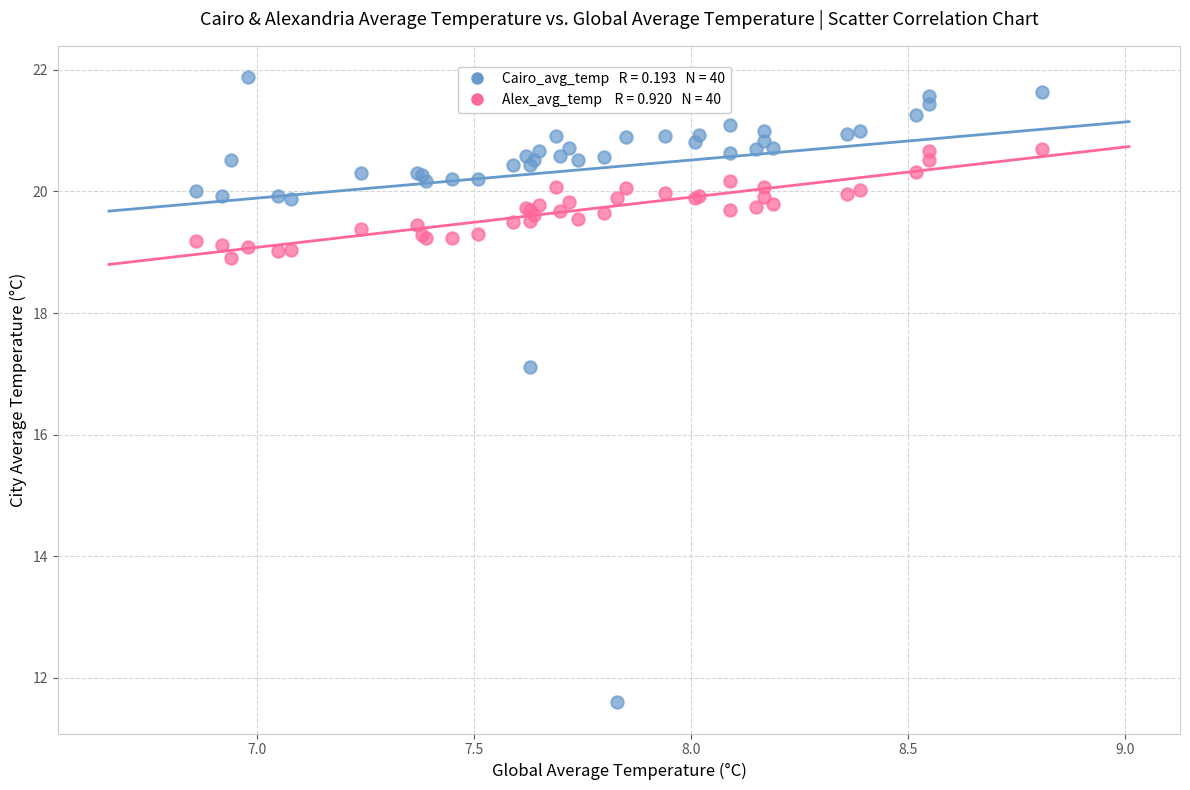

Across all series, what Y value is closest to 16?

17.1